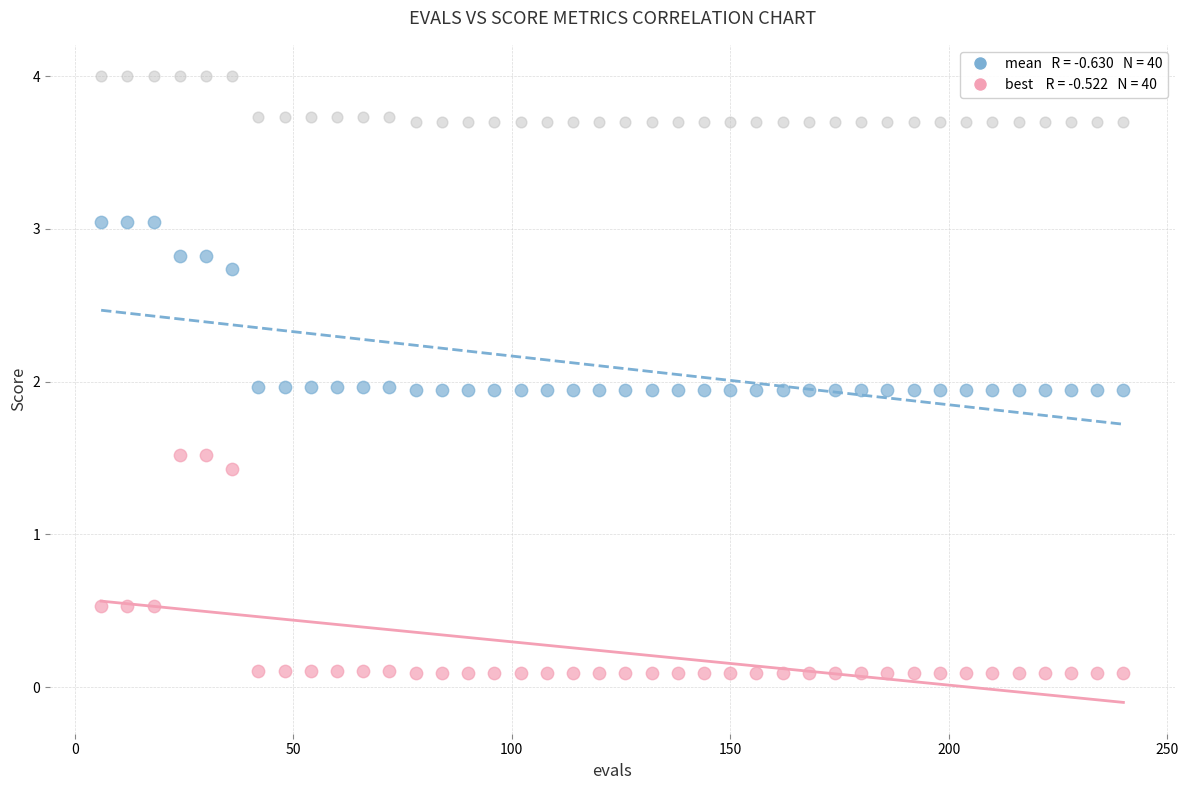

Across all data points, what is the range of Y values (max minus min)?

3.9